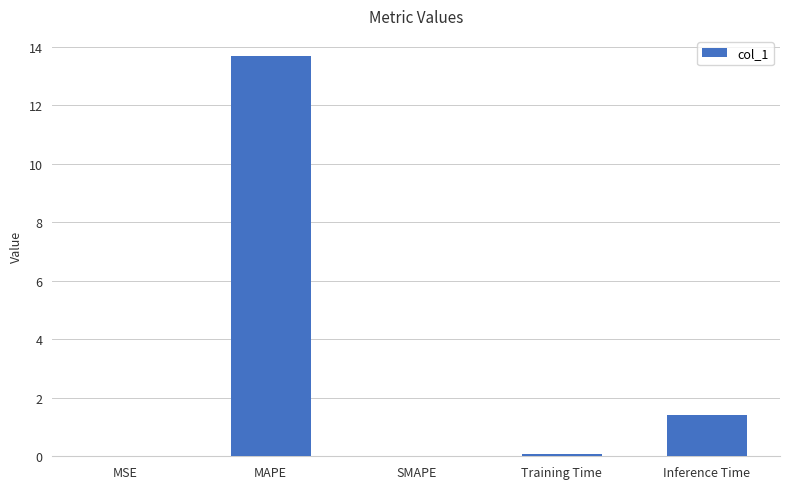

What is the greatest value displayed?

13.7